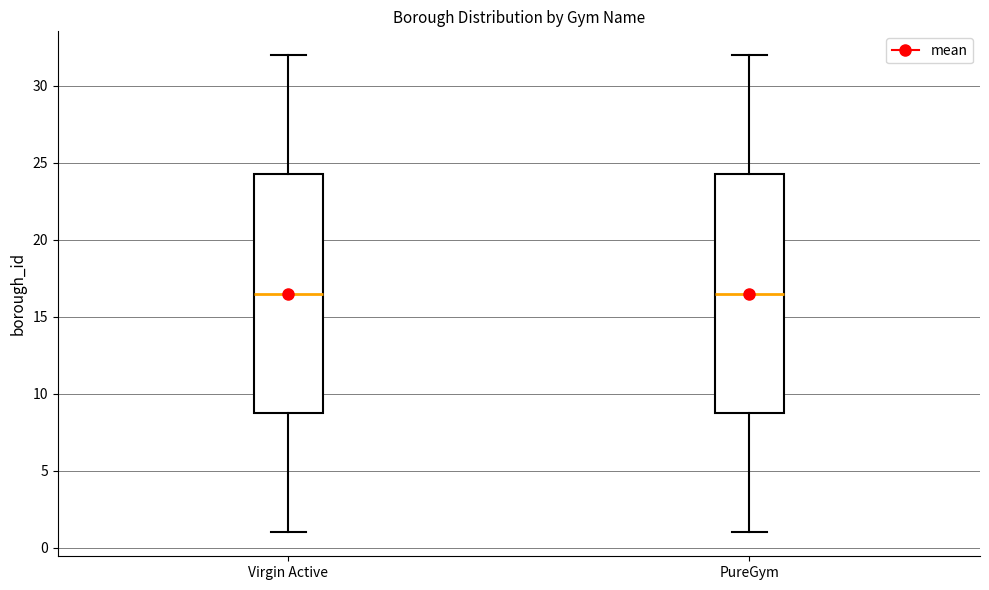

Reading left to right, transcribe this box plot: for each box, give where its median line is, the range the box spans, and where its two whiskers end, as read against the y-axis. The values are not printed on the chart, so give them approximately, as read against the axis.

Virgin Active: median 16.5, box 9.0 to 24.5, whiskers 1.0 to 32.0
PureGym: median 16.5, box 9.0 to 24.5, whiskers 1.0 to 32.0